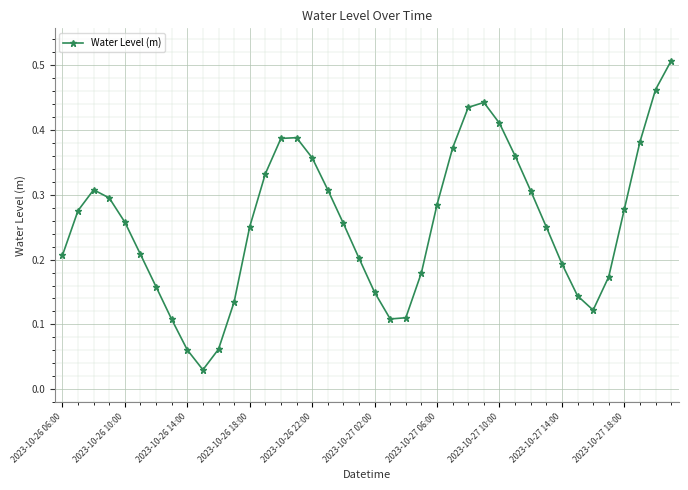

What is the sum of all values?

10.3